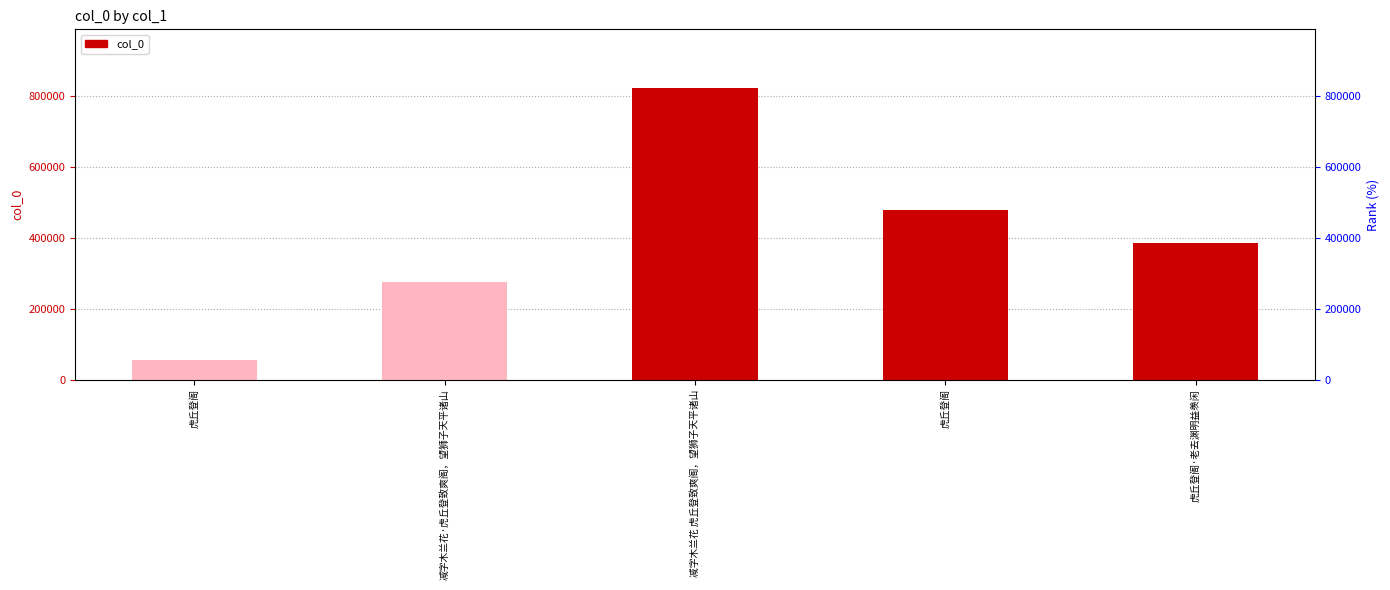

Does the chart contain stacked bars?

No